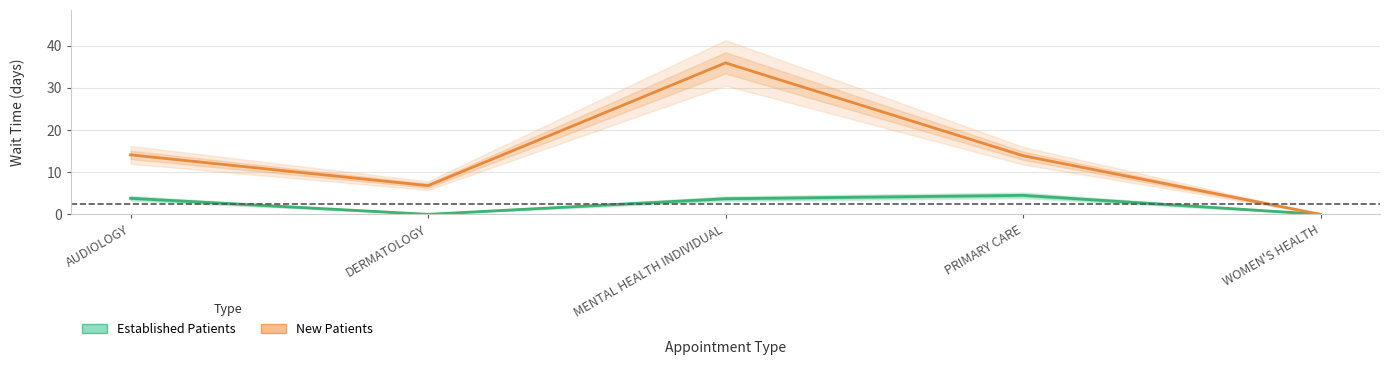

True or false: Established Patients has more than 2 interior local peaks.

False